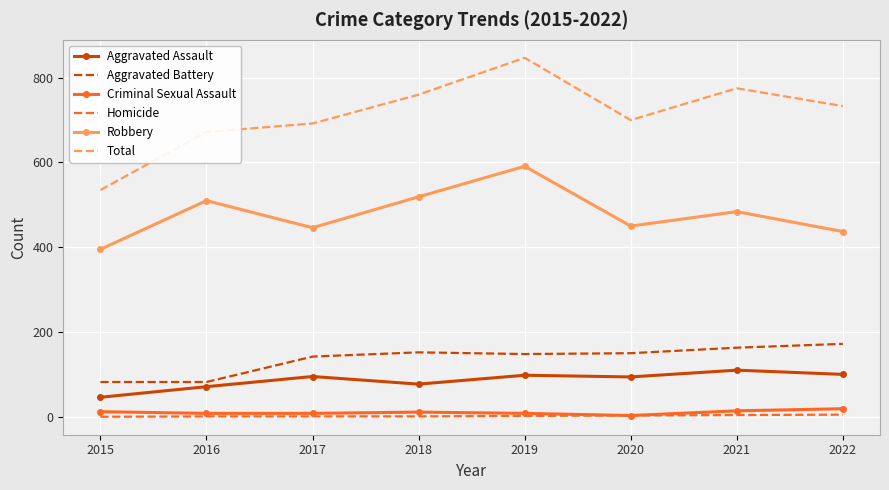

Which series has the largest range (max minus min)?

Total